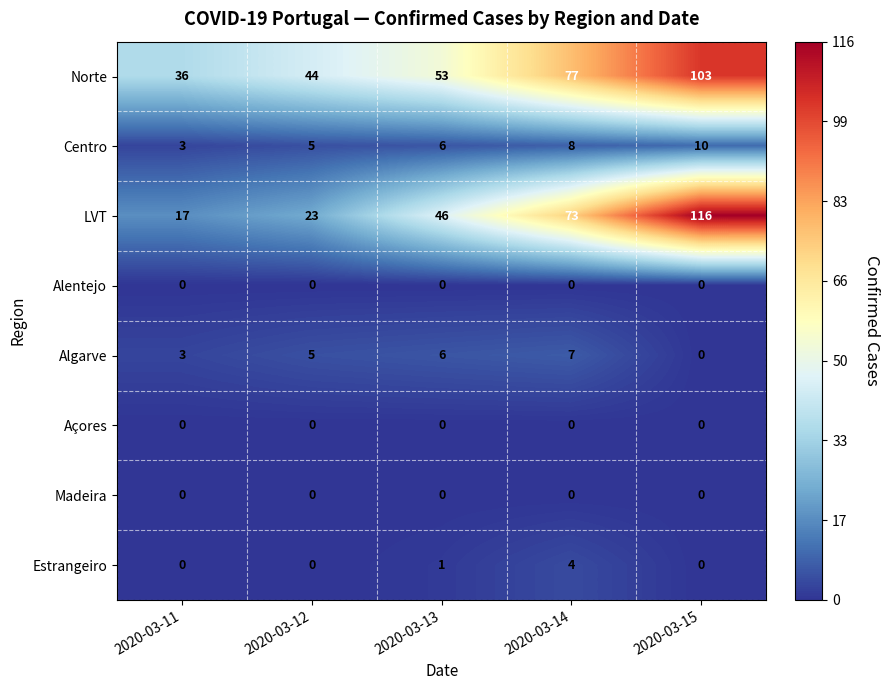

Where is Centro nearest to the value 6?

2020-03-13